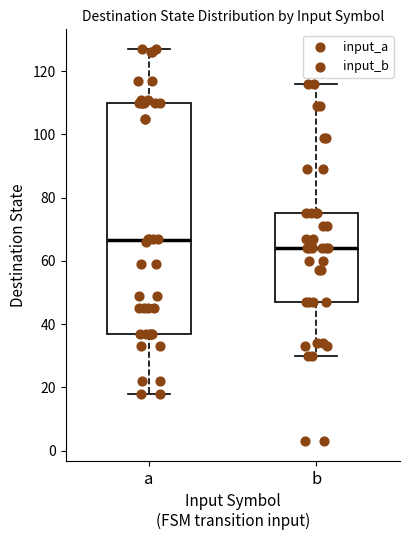

Reading left to right, read every box against the y-axis: the position of its median line, the range the box covers, and the ends of its whiskers. The values are not printed on the chart, so give them approximately, as read against the axis.

a: median 66, box 38 to 110, whiskers 18 to 128
b: median 64, box 48 to 76, whiskers 30 to 116